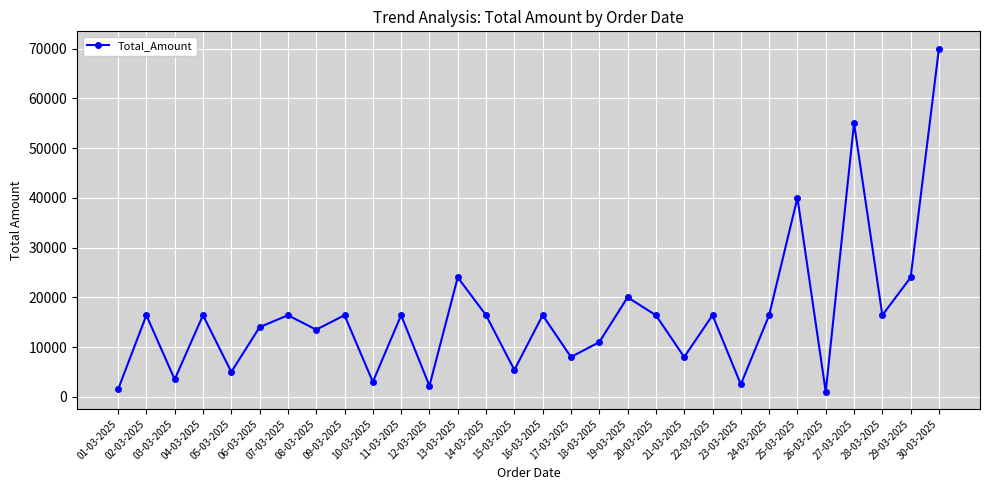

Is it true that the value at 13-03-2025 is 24000?

True